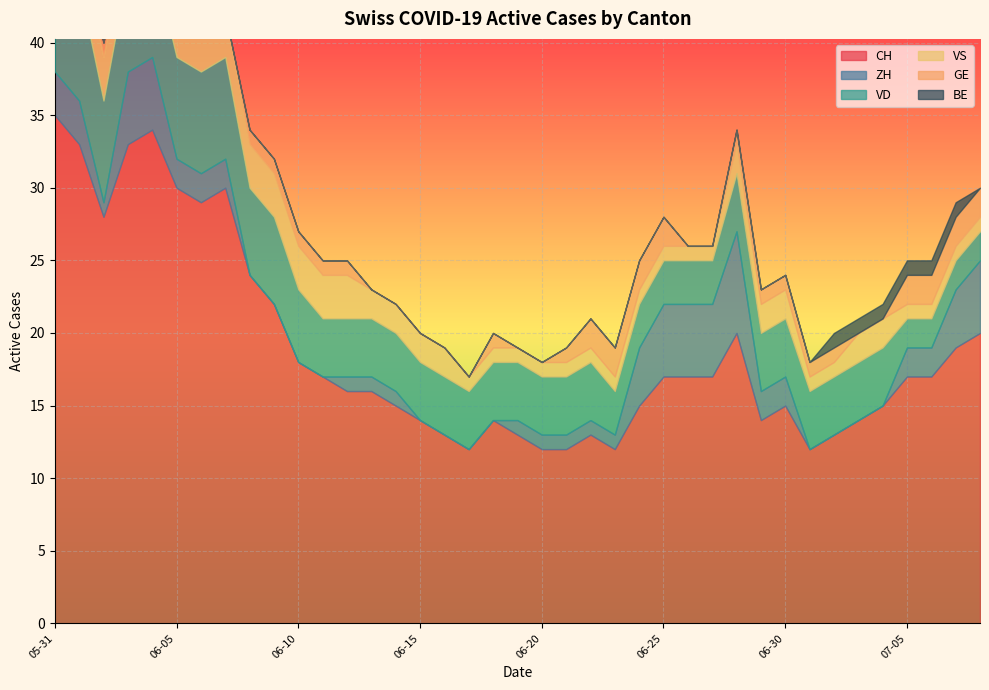

How many intersections are there between ZH and GE?

4